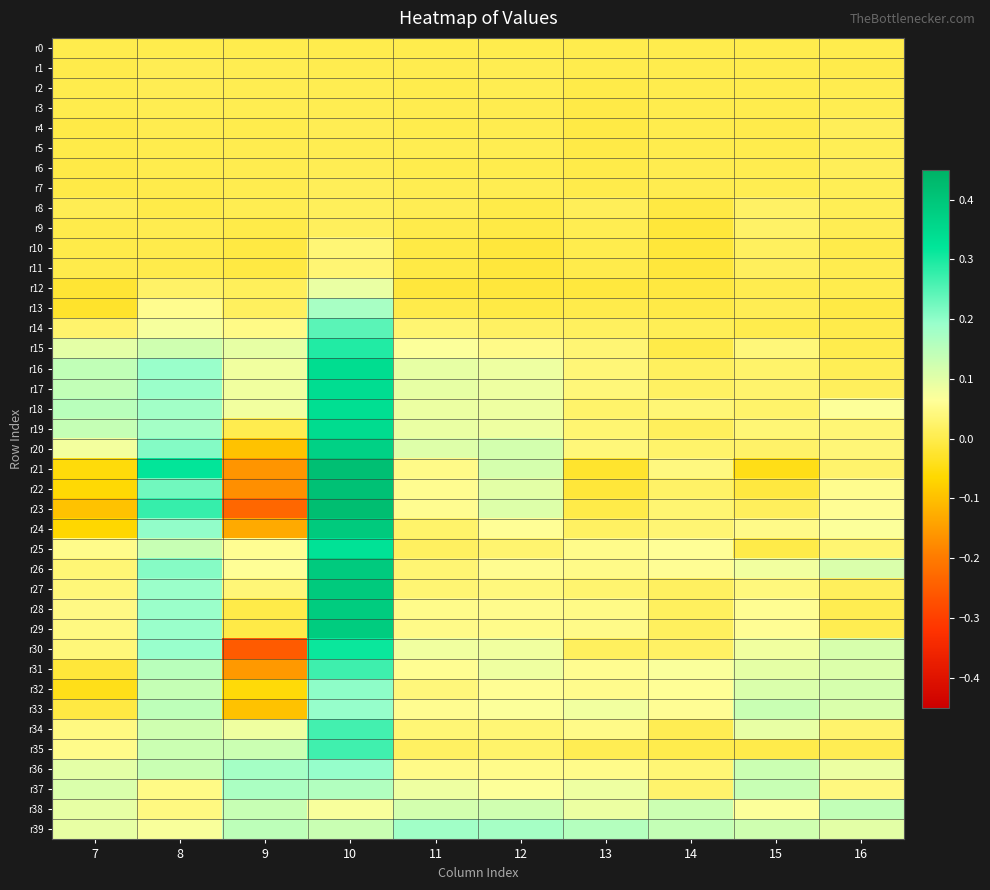

Which has a higher value, 13 or 15?

13